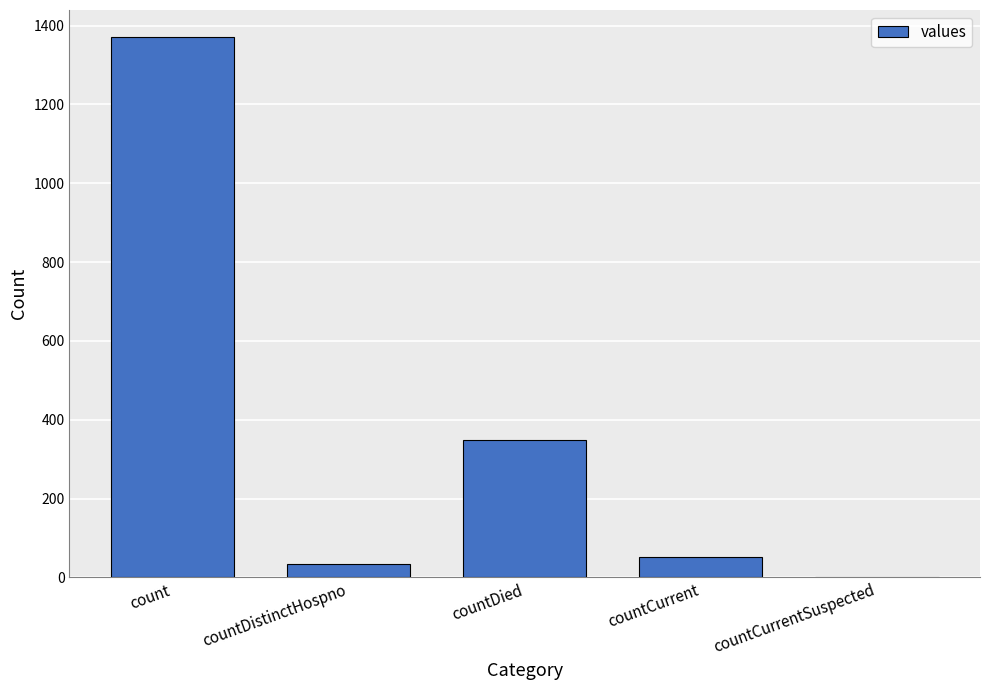

True or false: the data shows 511 at countDied.

False